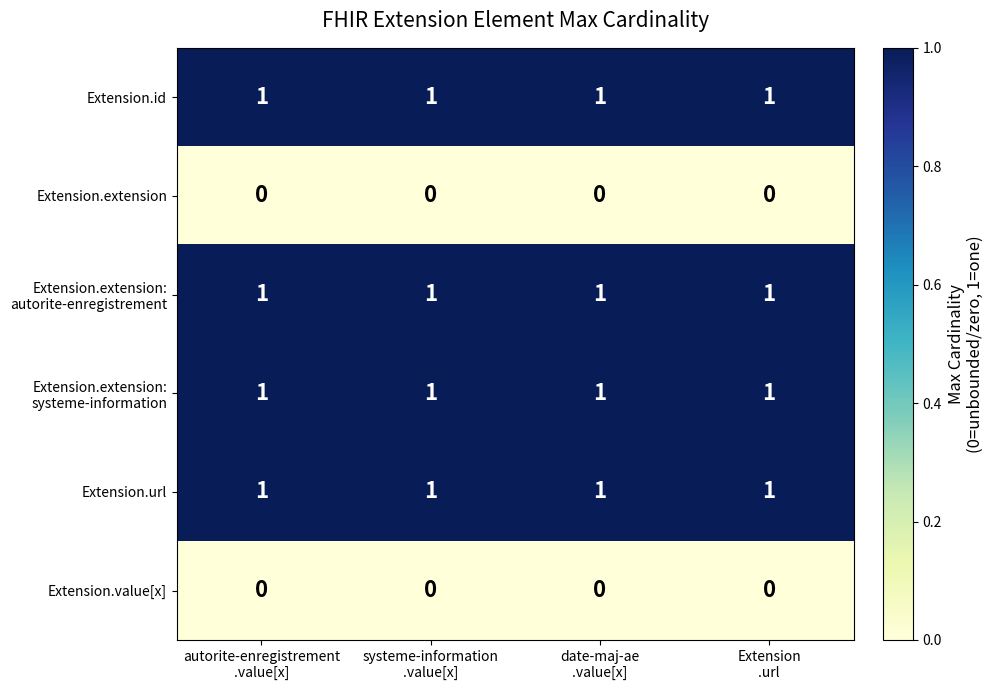

At how many categories does at least one series exceed 0?

4